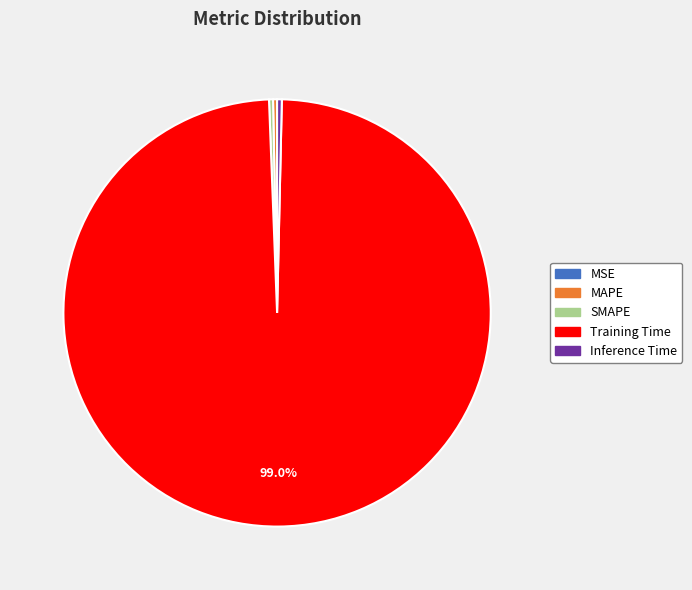

What is the majority slice?

Training Time